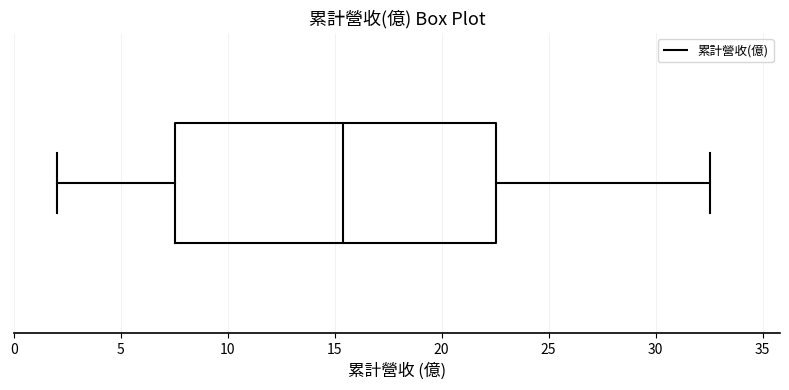

Where does the left whisker of the box end on the x-axis? The values are not printed on the chart, so give them approximately, as read against the axis.

2.0